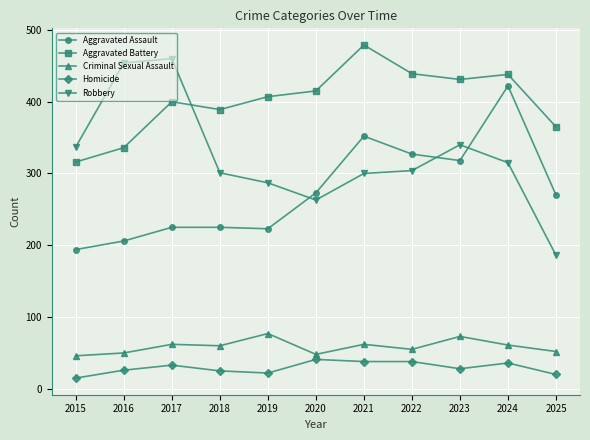

What is the total value across all series at 2021?

1231